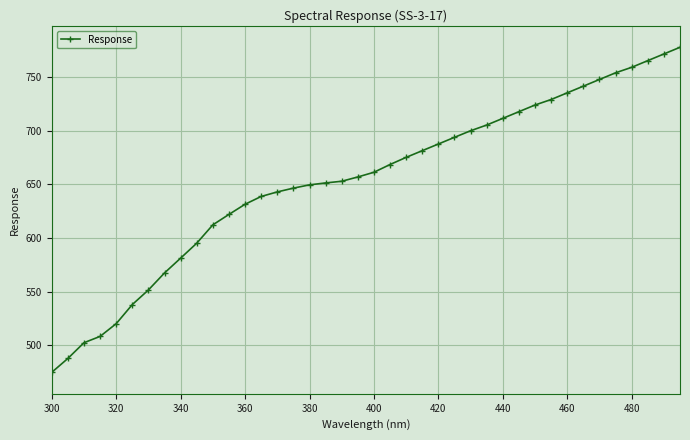

Is this an area chart (filled region under the line)?

No